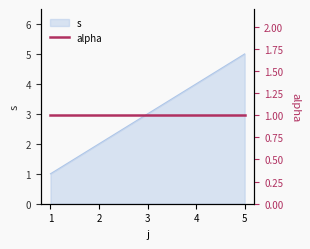

What is the average value?

3